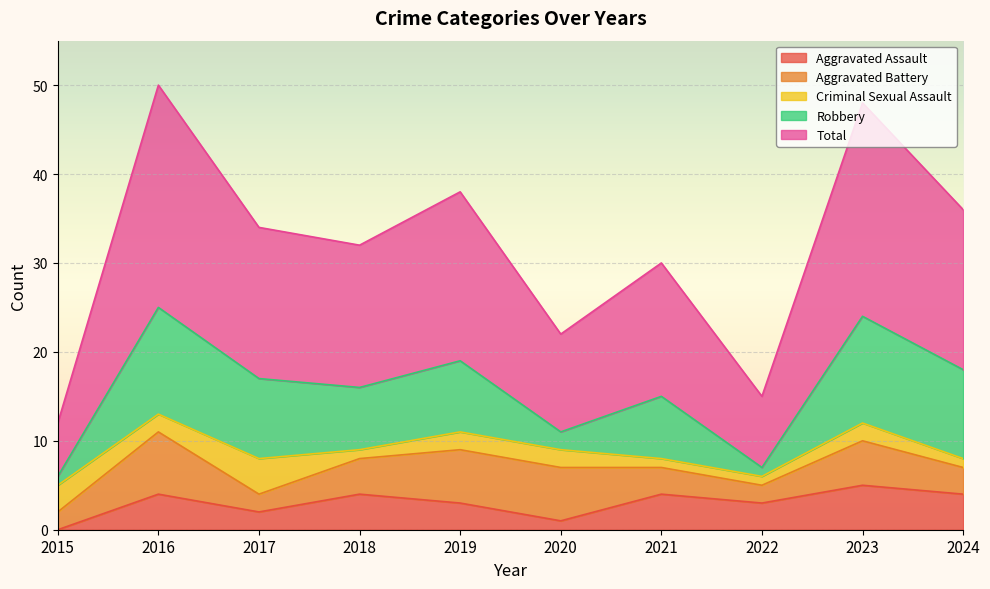

True or false: Criminal Sexual Assault has more than 1 points higher than both neighbors.

True